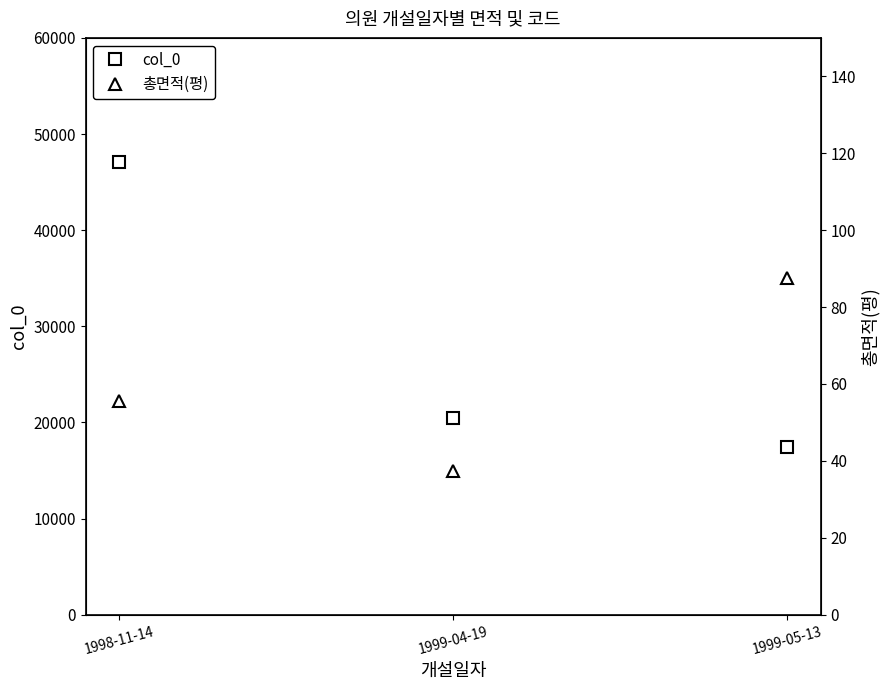

How many categories are shown in the chart?

3